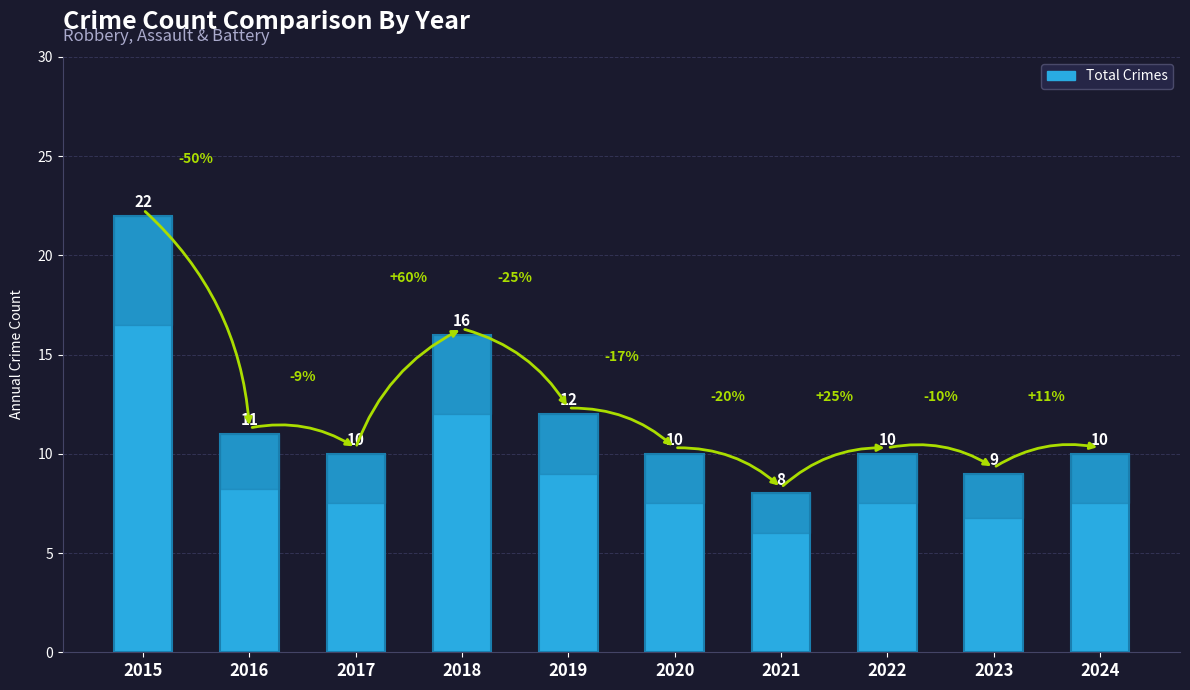

What value does the data have at 2021, to the nearest 10?

10